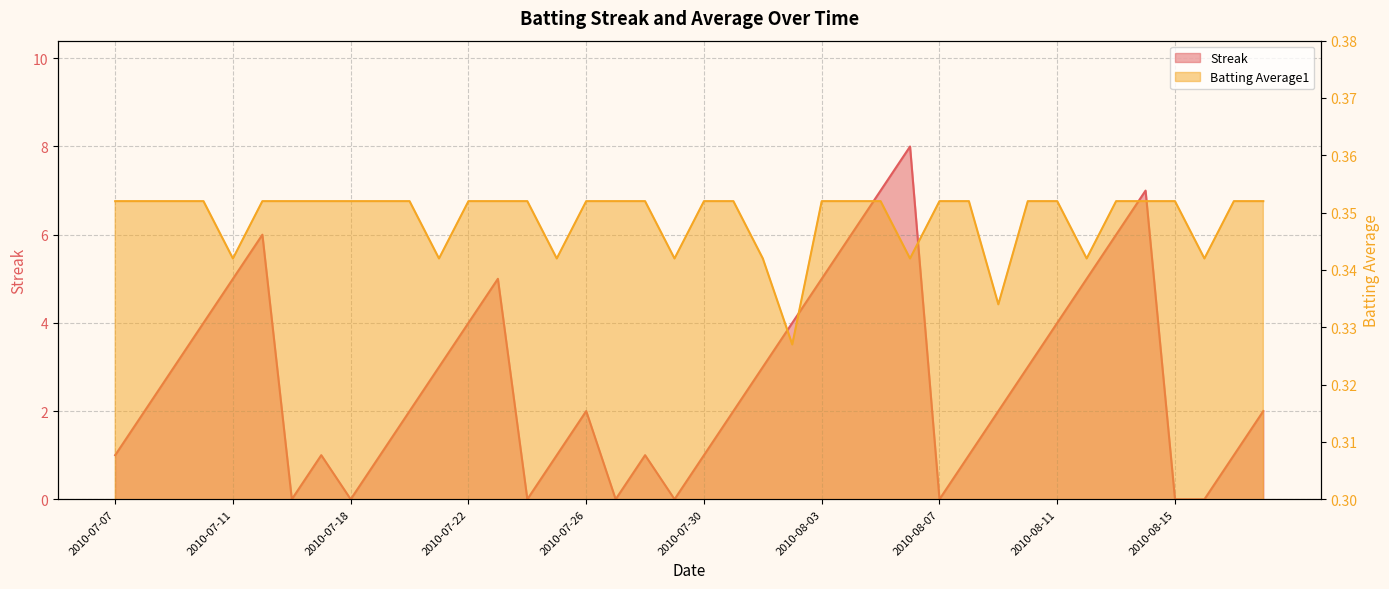

What position from the right is 2010-08-16?

3